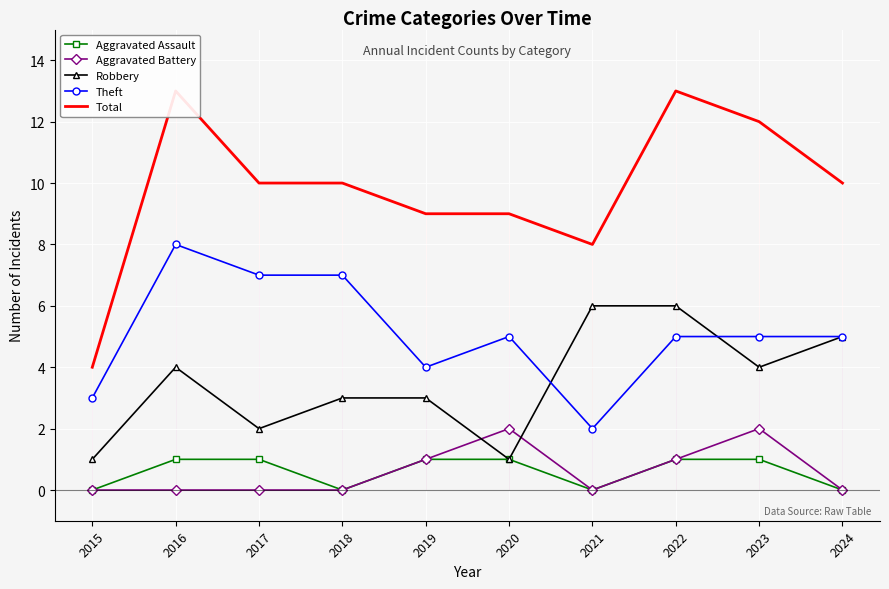

The Robbery series shows 3 at 2018. True or false?

True